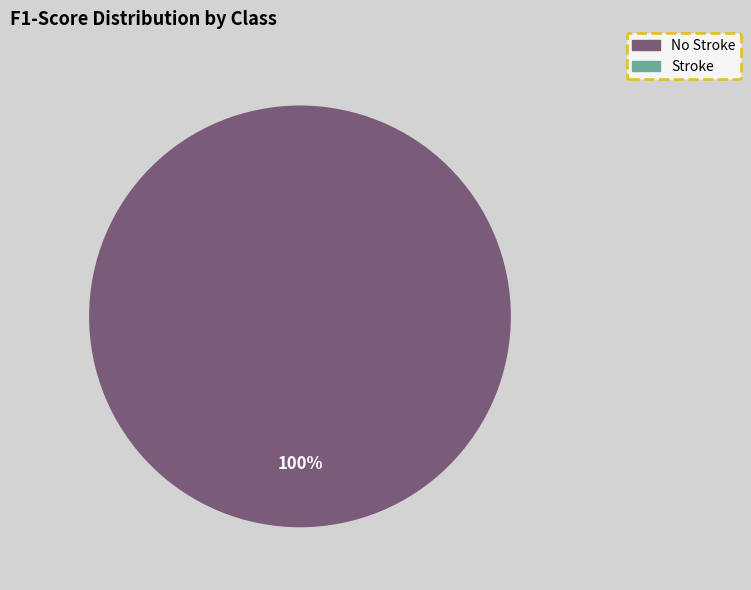

Does any single category account for the majority?

Yes